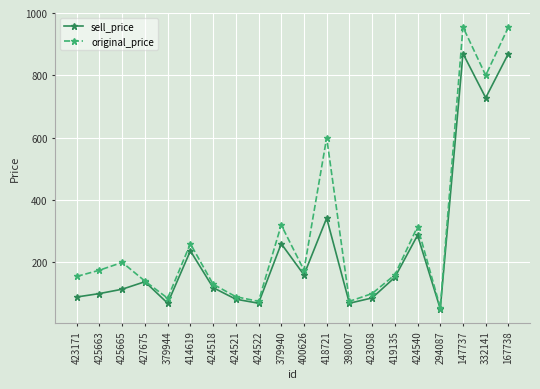

How many interior local peaks does the original_price series have?

6